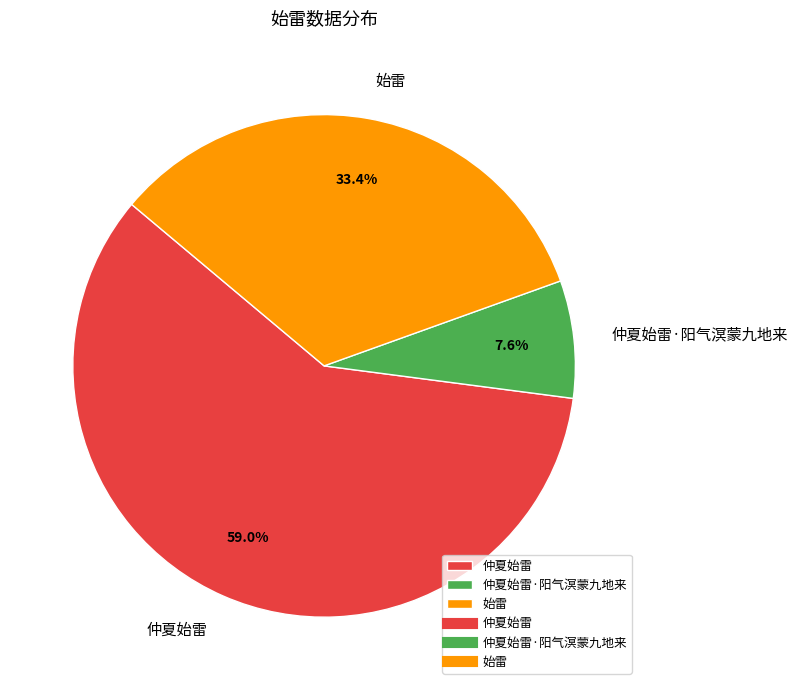

Does 仲夏始雷·阳气溟蒙九地来 account for over 50% of the chart?

No